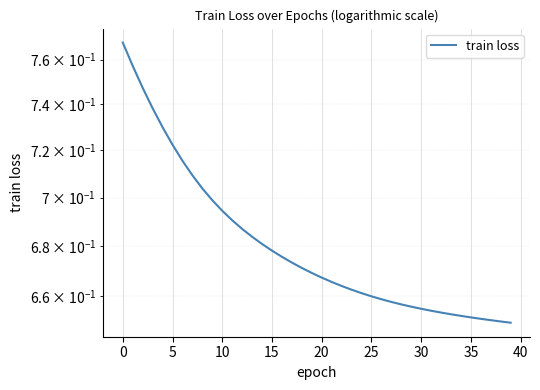

What is the difference between the values at 26 and 5?

0.1